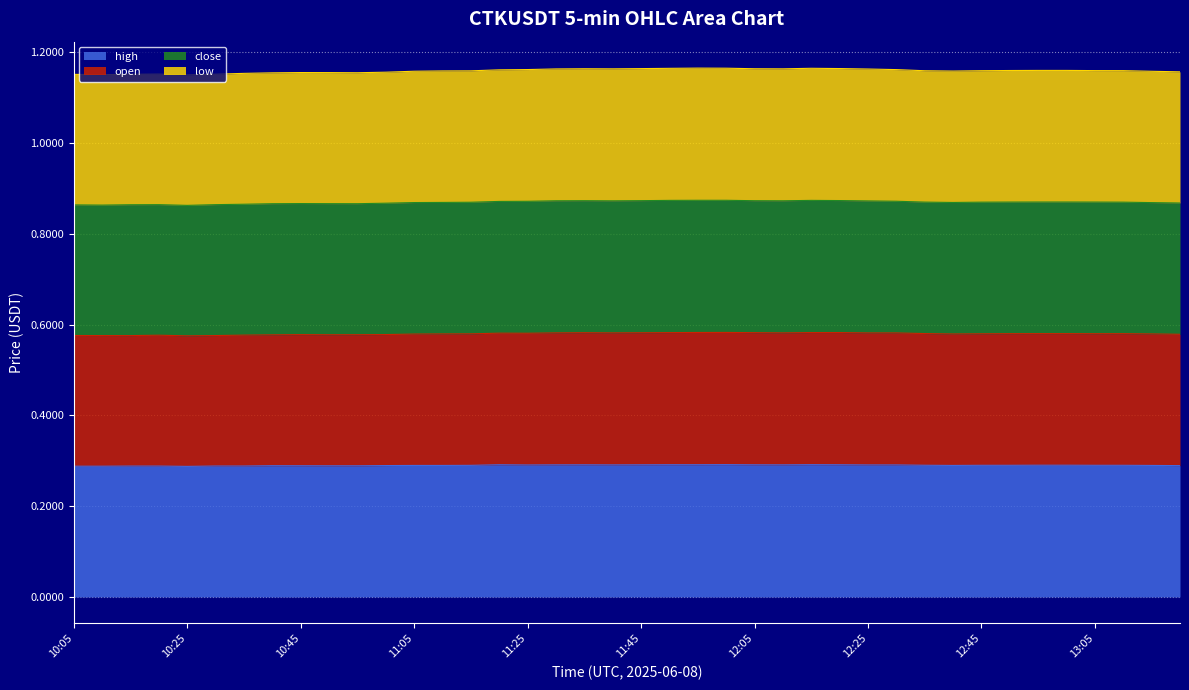

Reading right to left, transcribe all the data shown in this chart.

high: 0.3	0.3	0.3	0.3	0.3	0.3	0.3	0.3	0.3	0.3	0.3	0.3	0.3	0.3	0.3	0.3	0.3	0.3	0.3	0.3	0.3	0.3	0.3	0.3	0.3	0.3	0.3	0.3	0.3	0.3	0.3	0.3	0.3	0.3	0.3	0.3	0.3	0.3	0.3	0.3
open: 0.6	0.6	0.6	0.6	0.6	0.6	0.6	0.6	0.6	0.6	0.6	0.6	0.6	0.6	0.6	0.6	0.6	0.6	0.6	0.6	0.6	0.6	0.6	0.6	0.6	0.6	0.6	0.6	0.6	0.6	0.6	0.6	0.6	0.6	0.6	0.6	0.6	0.6	0.6	0.6
close: 0.9	0.9	0.9	0.9	0.9	0.9	0.9	0.9	0.9	0.9	0.9	0.9	0.9	0.9	0.9	0.9	0.9	0.9	0.9	0.9	0.9	0.9	0.9	0.9	0.9	0.9	0.9	0.9	0.9	0.9	0.9	0.9	0.9	0.9	0.9	0.9	0.9	0.9	0.9	0.9
low: 1.2	1.2	1.2	1.2	1.2	1.2	1.2	1.2	1.2	1.2	1.2	1.2	1.2	1.2	1.2	1.2	1.2	1.2	1.2	1.2	1.2	1.2	1.2	1.2	1.2	1.2	1.2	1.2	1.2	1.2	1.2	1.2	1.2	1.2	1.2	1.2	1.2	1.2	1.2	1.2